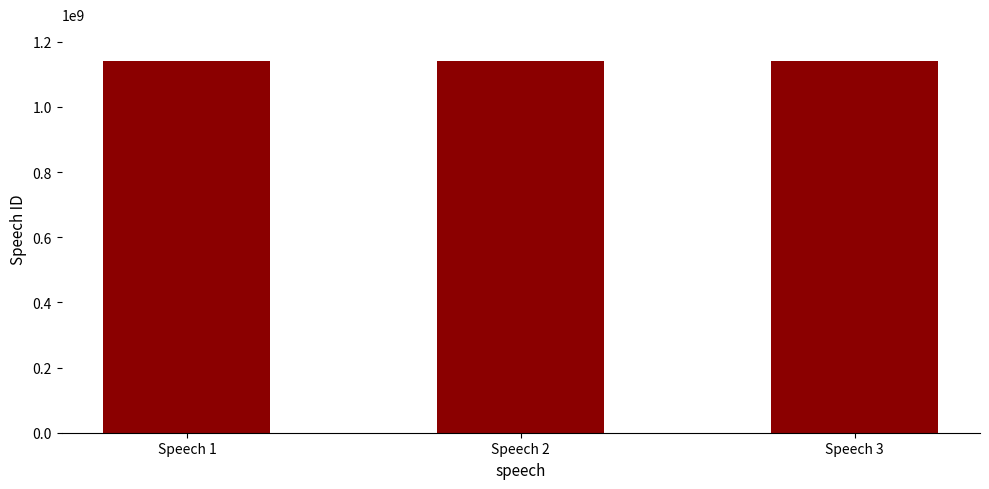

Are the bars horizontal?

No